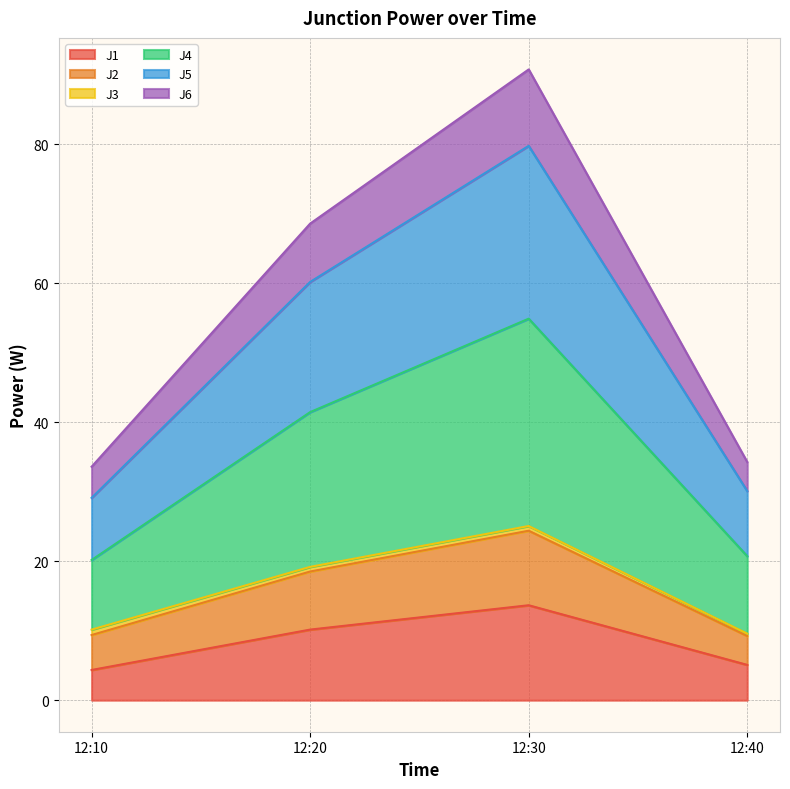

At which category is the sum across all series the highest?

12:30